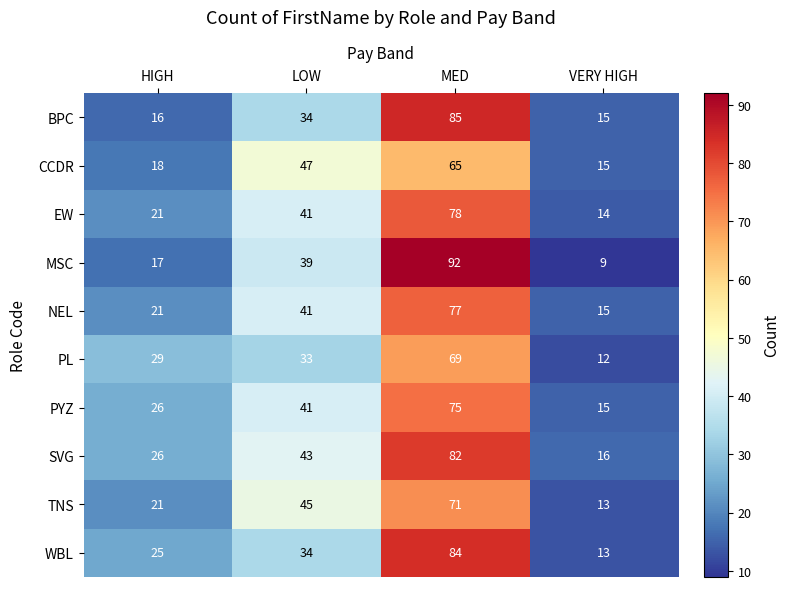

What is the difference between the maximum and minimum values in the BPC series?

70